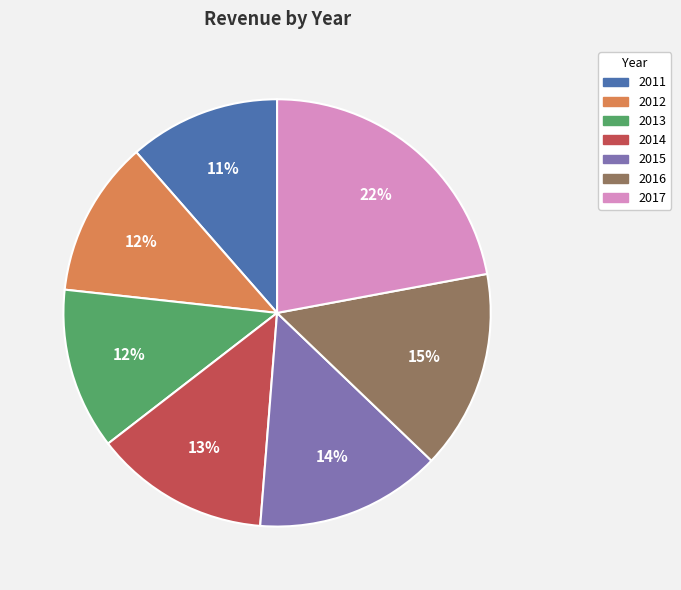

Count the number of slices in the pie.

7